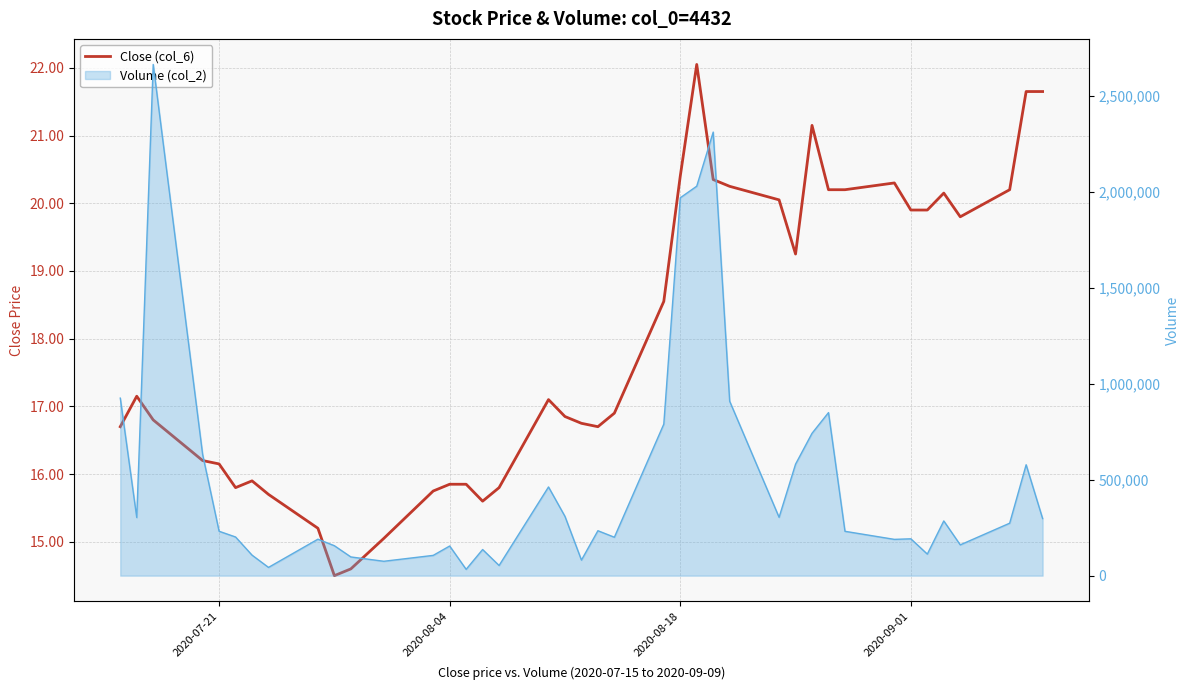

Reading left to right, what are all the values shown in this chart?

16.7	17.1	16.8	16.2	16.1	15.8	15.9	15.7	15.2	14.5	14.6	15.1	15.8	15.8	15.8	15.6	15.8	17.1	16.9	16.8	16.7	16.9	18.6	20.4	22.1	20.4	20.2	20.1	19.2	21.1	20.2	20.2	20.3	19.9	19.9	20.1	19.8	20.2	21.6	21.6